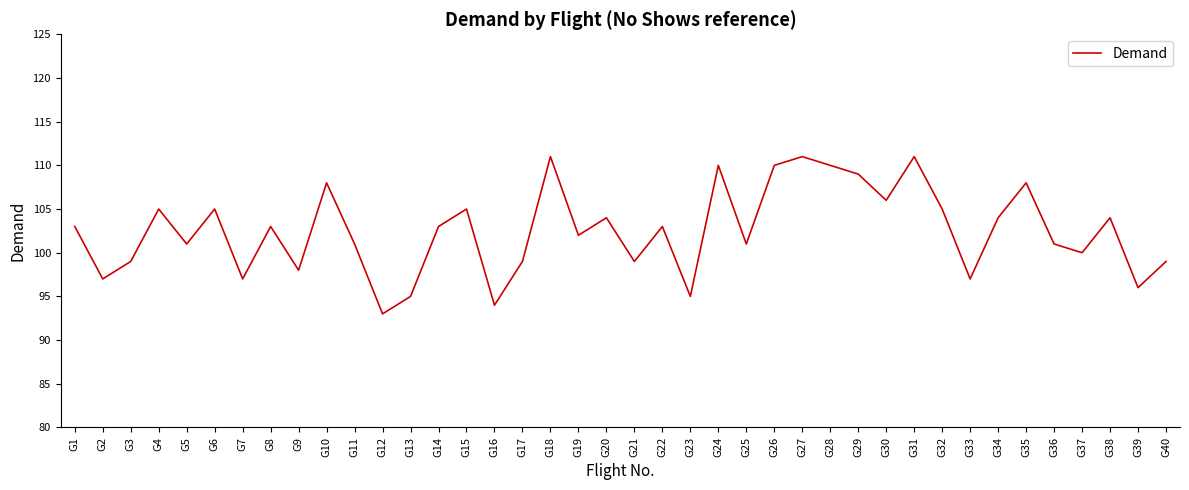

Where is the data nearest to the value 102?

G19